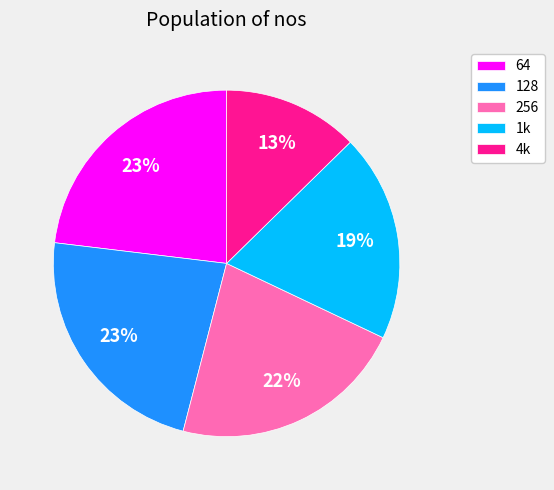

Which slice is the smallest?

4k